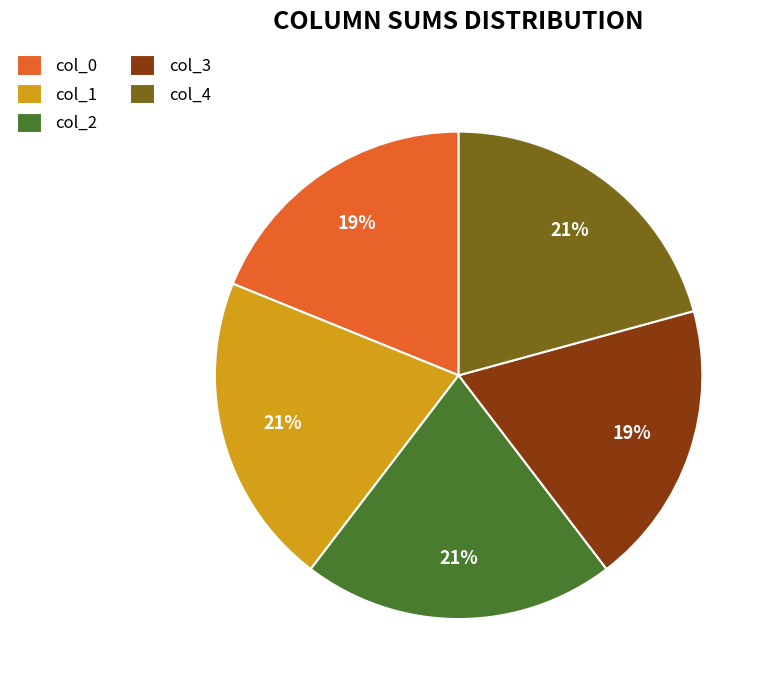

Is it true that col_1 is 21% of the pie?

True